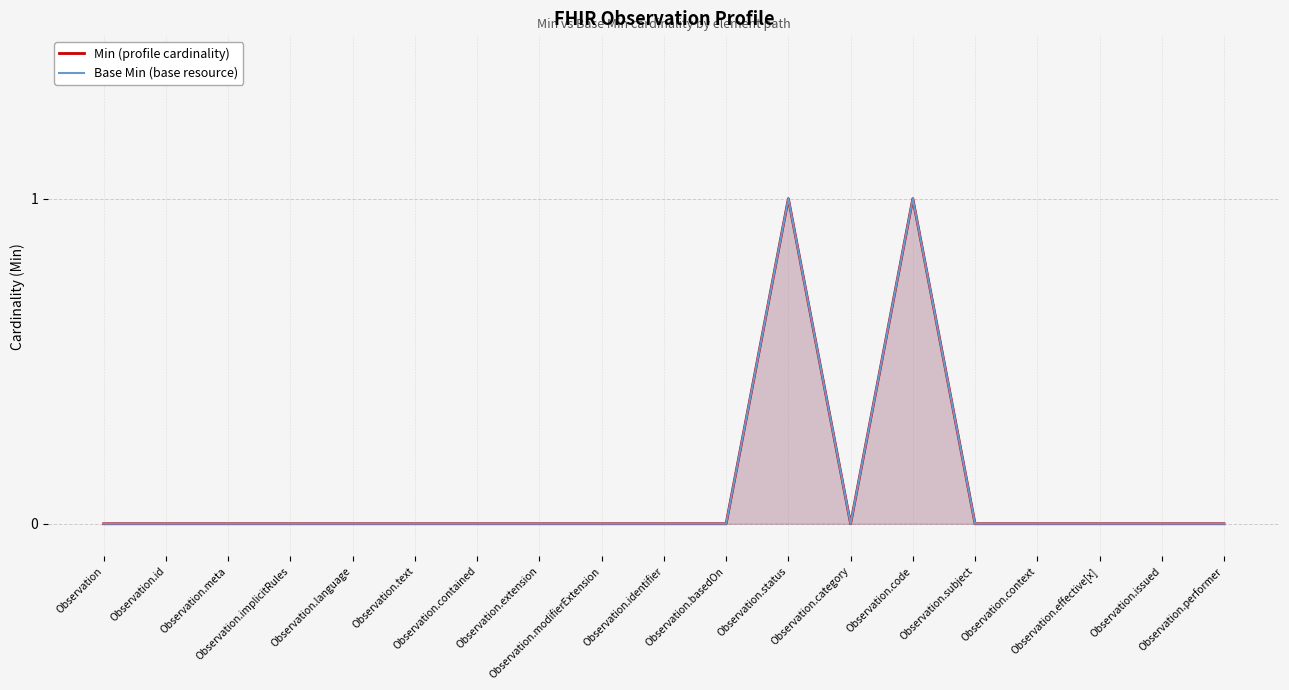

What is the difference between the Base Min (base resource) values at Observation.code and Observation.basedOn?

1